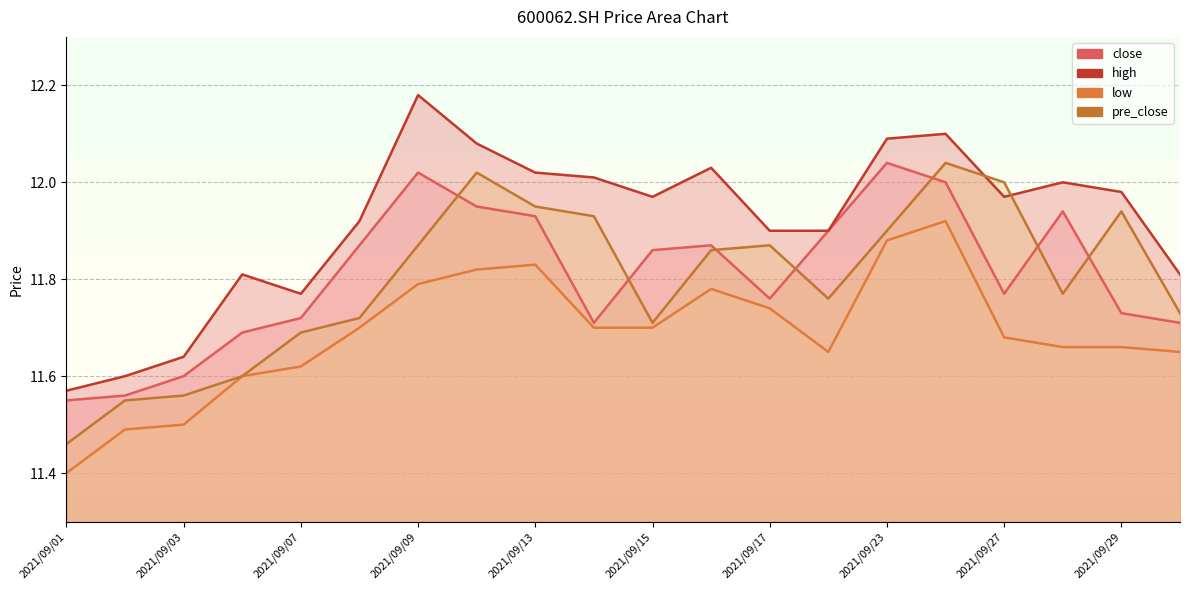

True or false: close and low intersect in this chart.

False